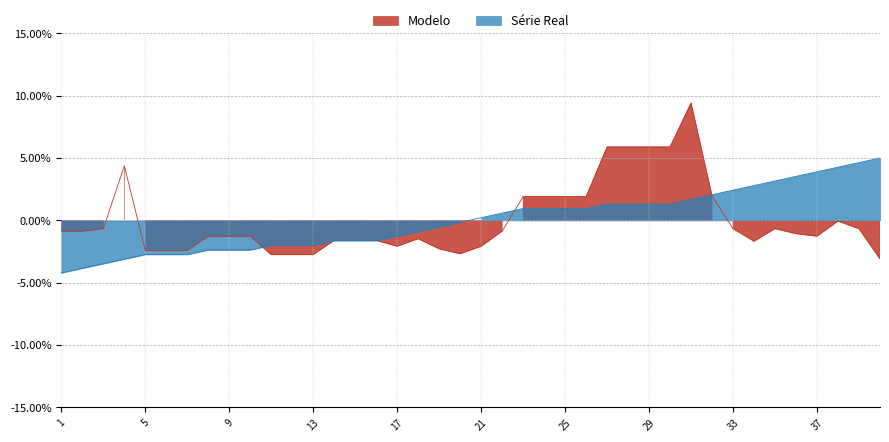

How many interior local valleys (lower than both neighbors) does the data have?

4